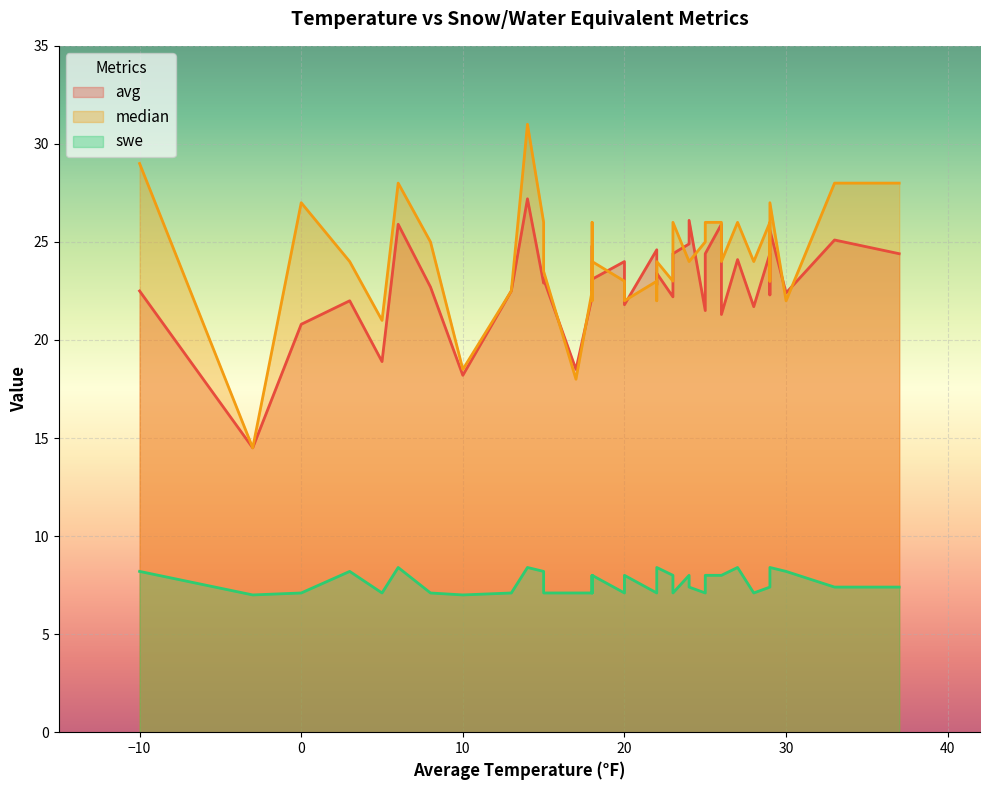

The swe series shows 9.2 at 22. True or false?

False